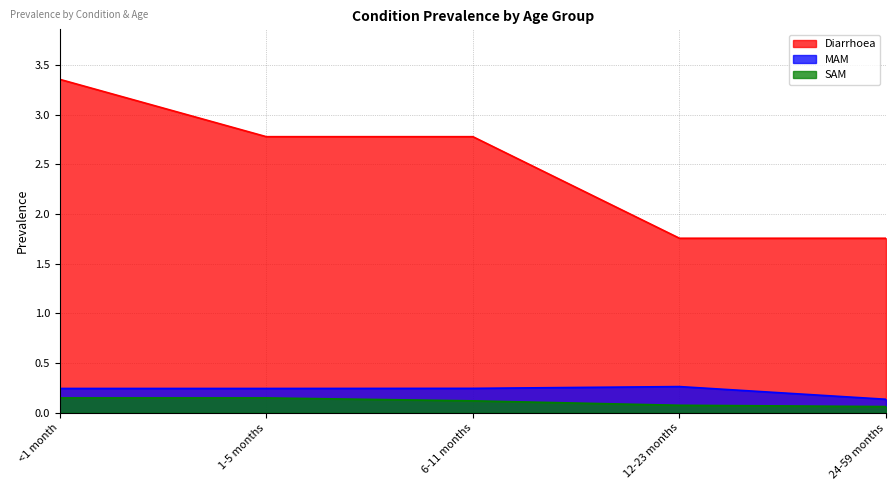

True or false: Diarrhoea has a value of 4.3 at 1-5 months.

False